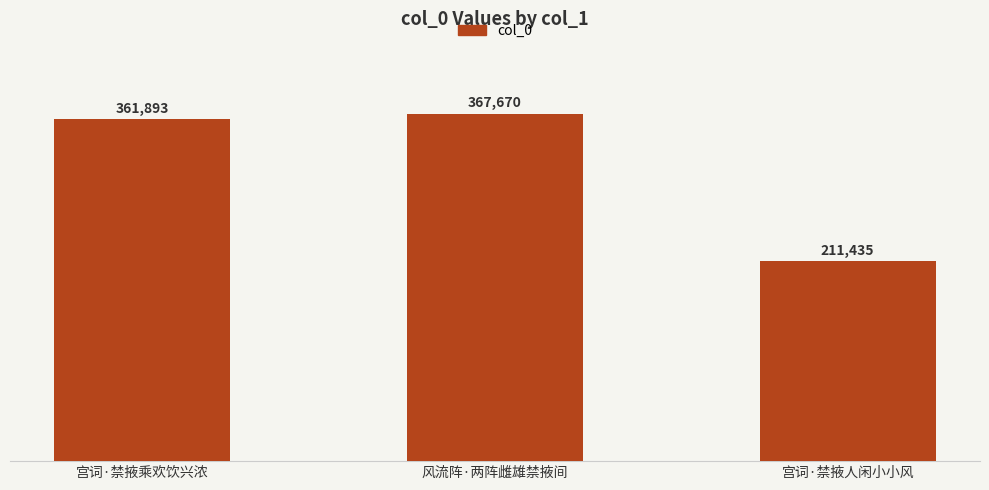

The value at 风流阵·两阵雌雄禁掖间 is 195050. True or false?

False